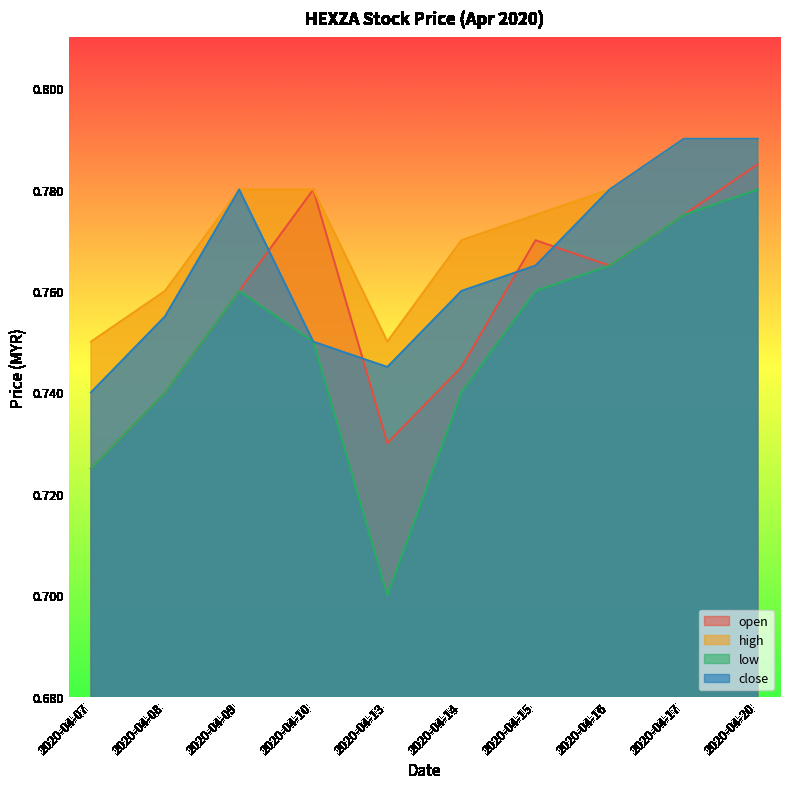

Reading left to right, transcribe all the data shown in this chart.

open: 0.7	0.7	0.8	0.8	0.7	0.7	0.8	0.8	0.8	0.8
high: 0.8	0.8	0.8	0.8	0.8	0.8	0.8	0.8	0.8	0.8
low: 0.7	0.7	0.8	0.8	0.7	0.7	0.8	0.8	0.8	0.8
close: 0.7	0.8	0.8	0.8	0.7	0.8	0.8	0.8	0.8	0.8